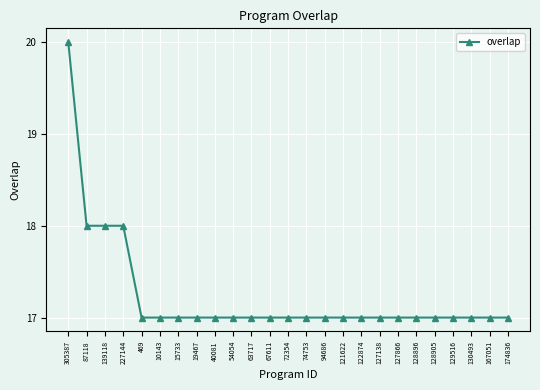

Count the number of data series in this chart.

1